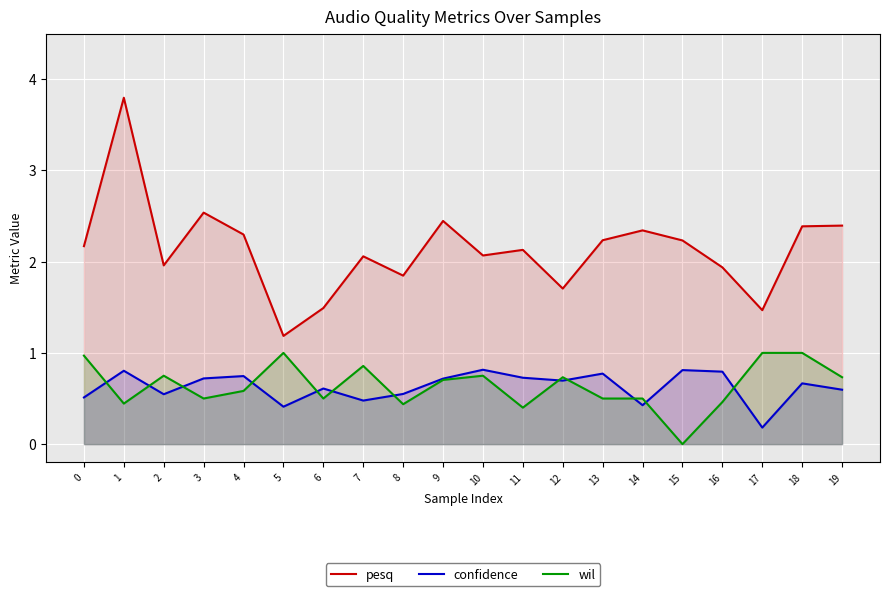

At which label is confidence closest to 0?

17